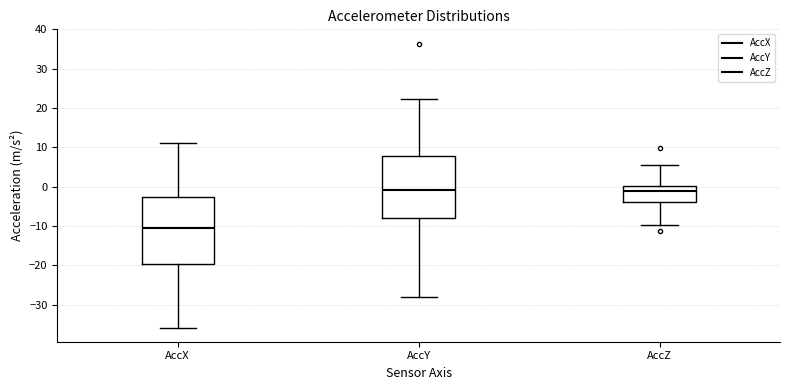

Reading left to right, read every box against the y-axis: the position of its median line, the range the box covers, and the ends of its whiskers. The values are not printed on the chart, so give them approximately, as read against the axis.

AccX: median -10, box -20 to -3, whiskers -36 to 11
AccY: median -1, box -8 to 8, whiskers -28 to 22
AccZ: median -1, box -4 to 0, whiskers -10 to 6